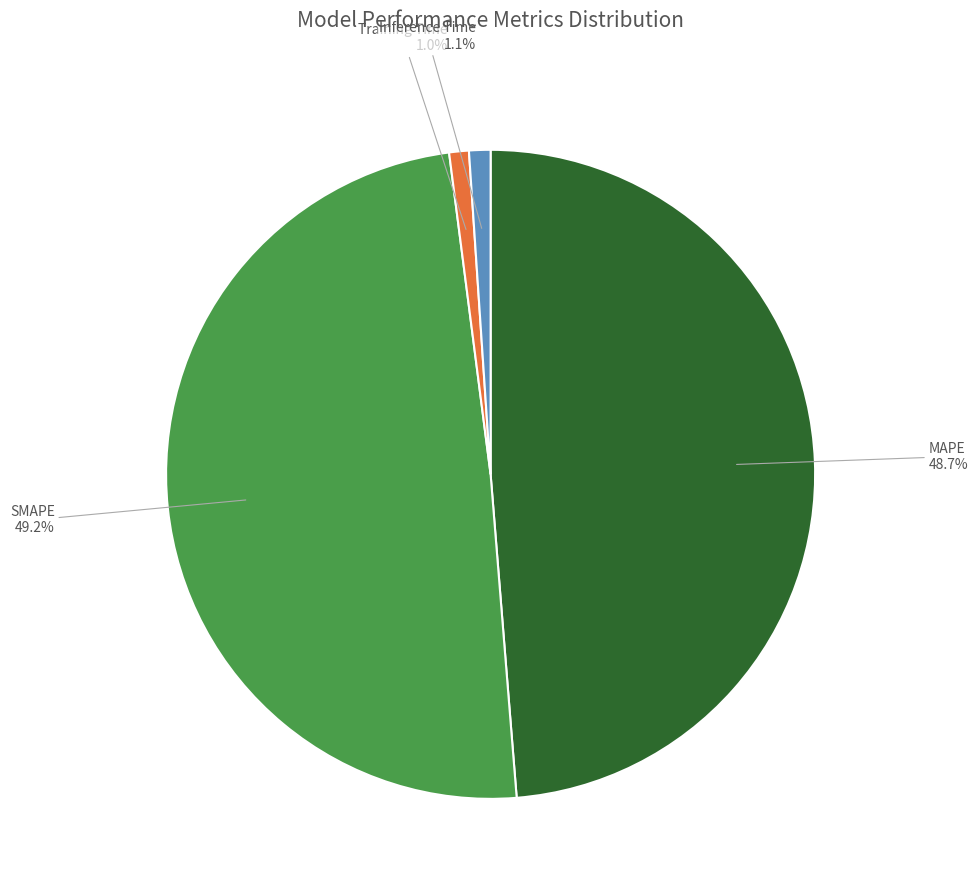

The MAPE slice represents 49% of the pie. True or false?

True